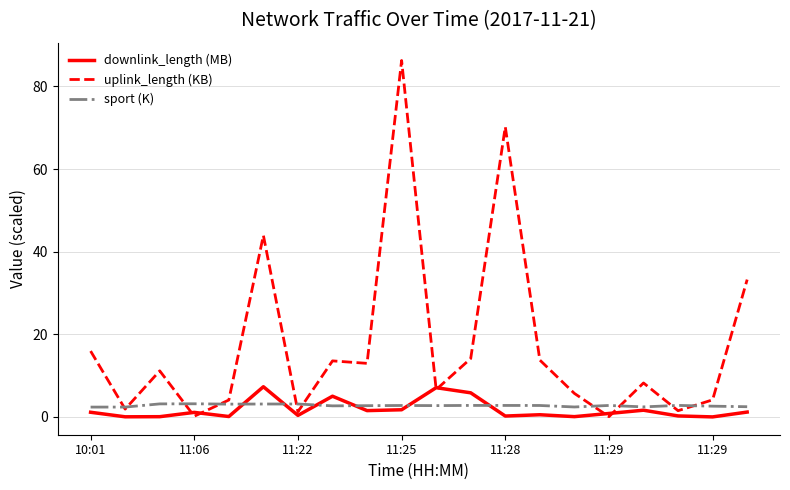

Which series has the largest range (max minus min)?

uplink_length (KB)